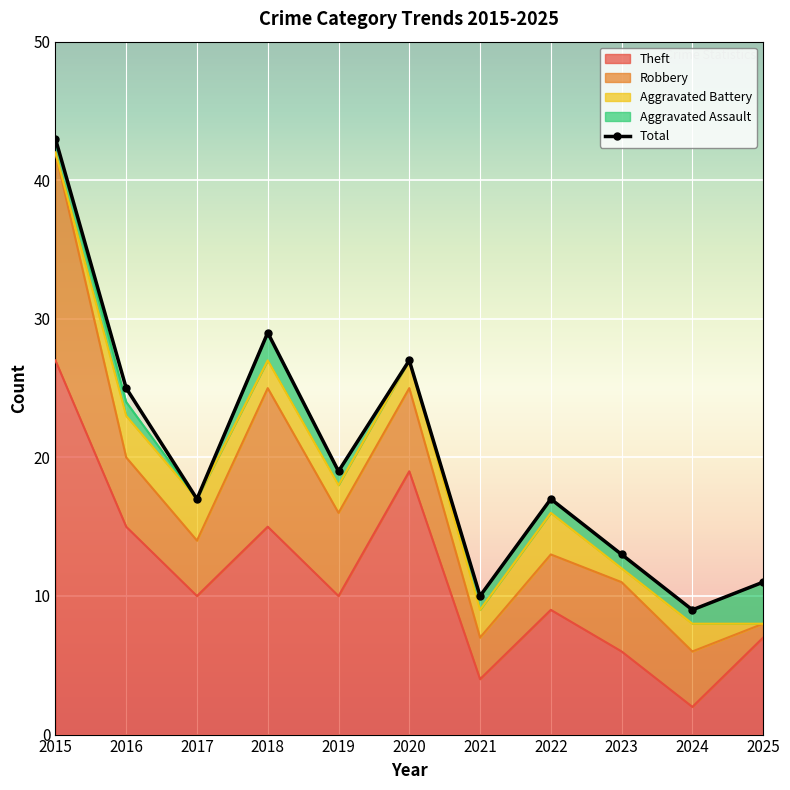

True or false: Robbery has more than 0 points higher than both neighbors.

True